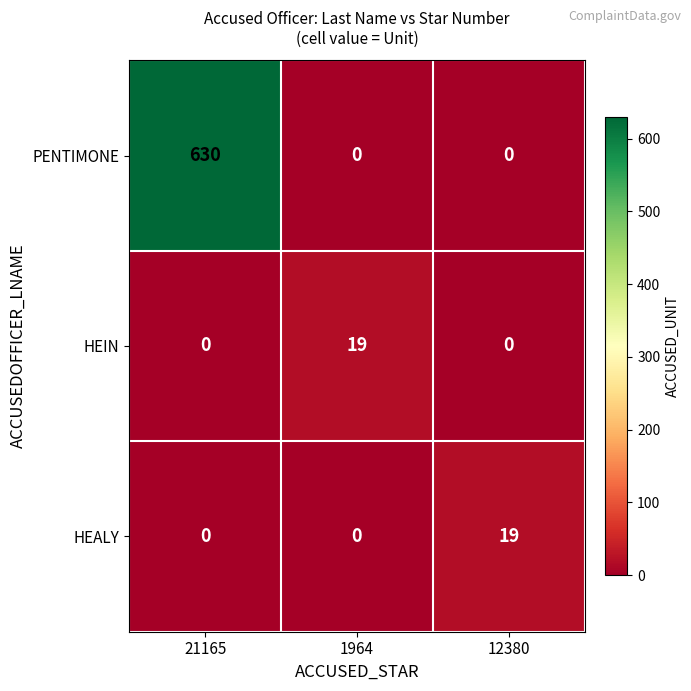

Which series has the largest total across all categories?

PENTIMONE